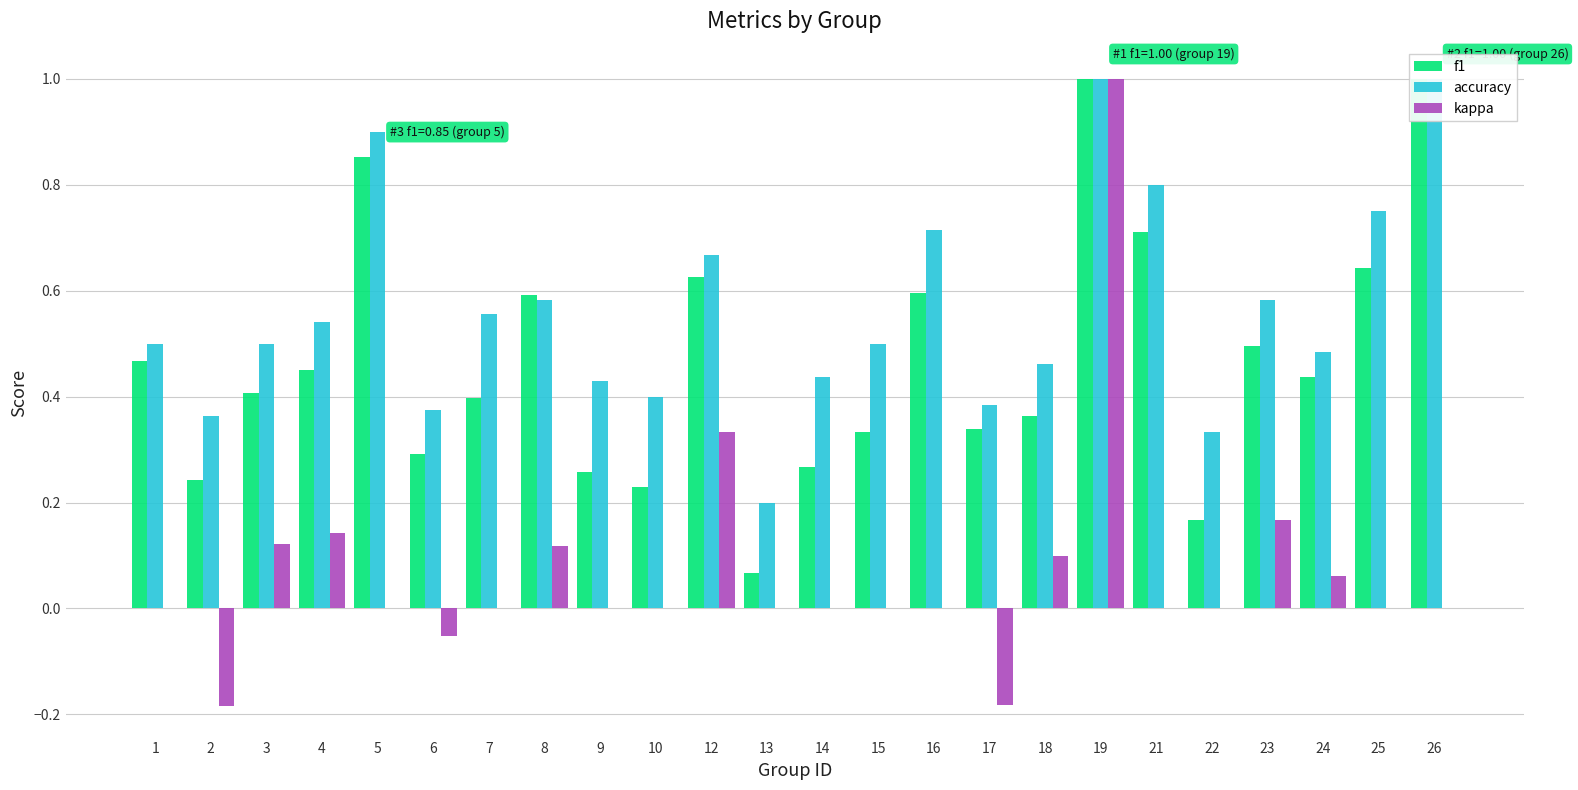

Reading left to right, extract all data points from this chart.

f1: 1=0.5	2=0.2	3=0.4	4=0.5	5=0.9	6=0.3	7=0.4	8=0.6	9=0.3	10=0.2	12=0.6	13=0.1	14=0.3	15=0.3	16=0.6	17=0.3	18=0.4	19=1.0	21=0.7	22=0.2	23=0.5	24=0.4	25=0.6	26=1.0
accuracy: 1=0.5	2=0.4	3=0.5	4=0.5	5=0.9	6=0.4	7=0.6	8=0.6	9=0.4	10=0.4	12=0.7	13=0.2	14=0.4	15=0.5	16=0.7	17=0.4	18=0.5	19=1.0	21=0.8	22=0.3	23=0.6	24=0.5	25=0.8	26=1.0
kappa: 1=0.0	2=-0.2	3=0.1	4=0.1	5=0.0	6=-0.1	7=0.0	8=0.1	9=0.0	10=0.0	12=0.3	13=0.0	14=0.0	15=0.0	16=0.0	17=-0.2	18=0.1	19=1.0	21=0.0	22=0.0	23=0.2	24=0.1	25=0.0	26=0.0